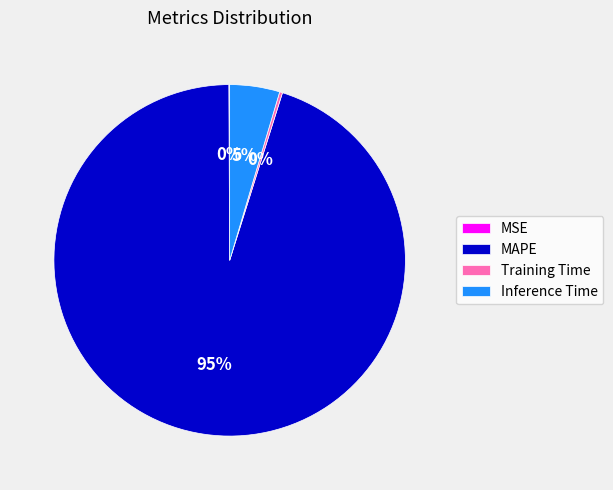

The Inference Time slice represents 15% of the pie. True or false?

False